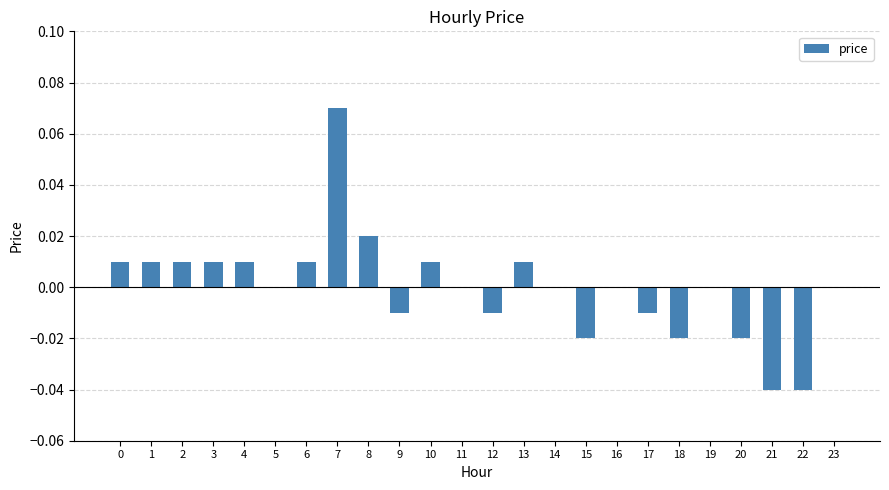

Which label corresponds to the largest value in the chart?

7